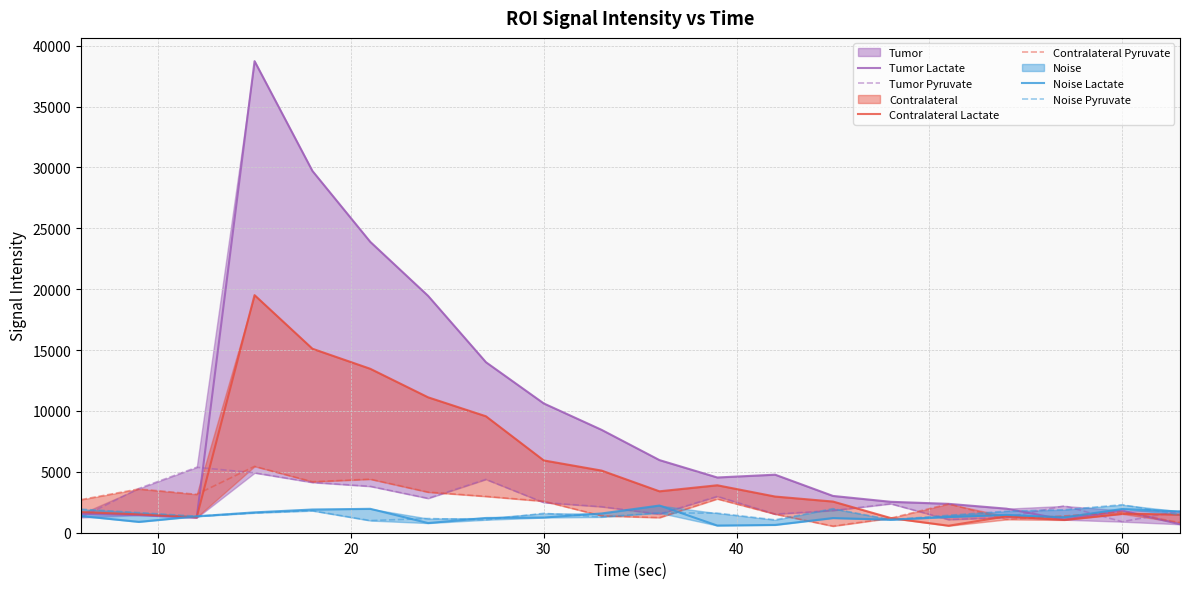

How many data points in Tumor Pyruvate are above 2381?

10